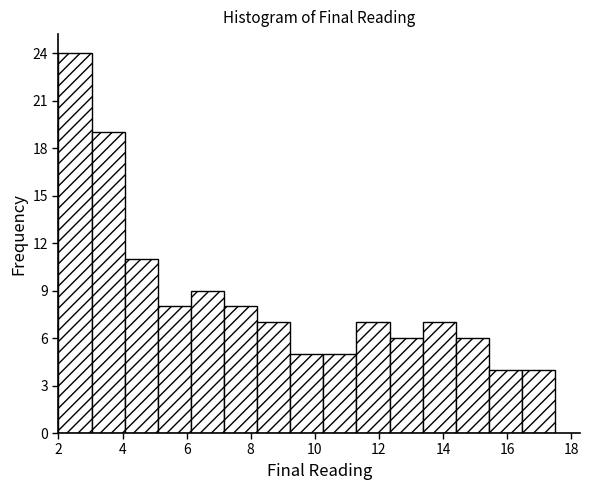

Reading left to right, transcribe this chart: for each bar, give the range it covers on the x-axis and its height. Neither the bar edges nor the heights are printed on the chart, so give them approximately, as read against the axes.

2.0 to 3.0: 24
3.0 to 4.0: 19
4.0 to 5.2: 11
5.2 to 6.2: 8
6.2 to 7.2: 9
7.2 to 8.2: 8
8.2 to 9.2: 7
9.2 to 10.2: 5
10.2 to 11.4: 5
11.4 to 12.4: 7
12.4 to 13.4: 6
13.4 to 14.4: 7
14.4 to 15.4: 6
15.4 to 16.4: 4
16.4 to 17.6: 4